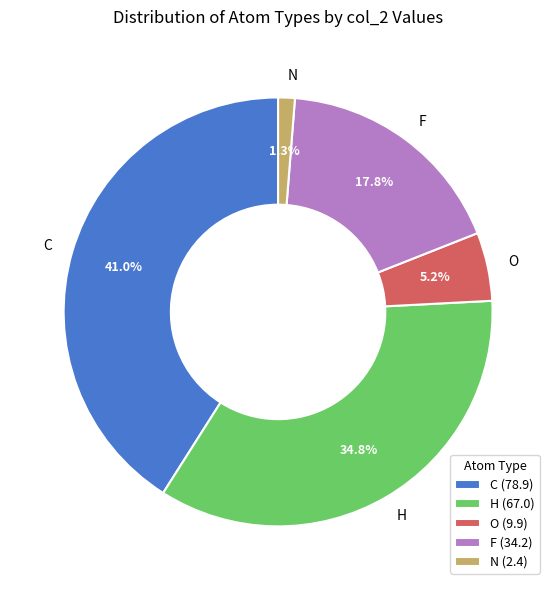

How many segments does this pie chart have?

5